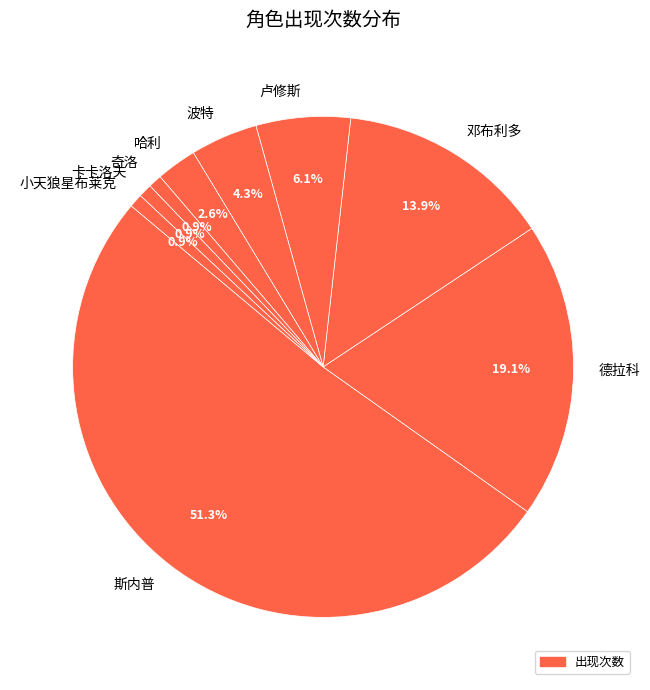

The 卡卡洛夫 slice represents 11% of the pie. True or false?

False